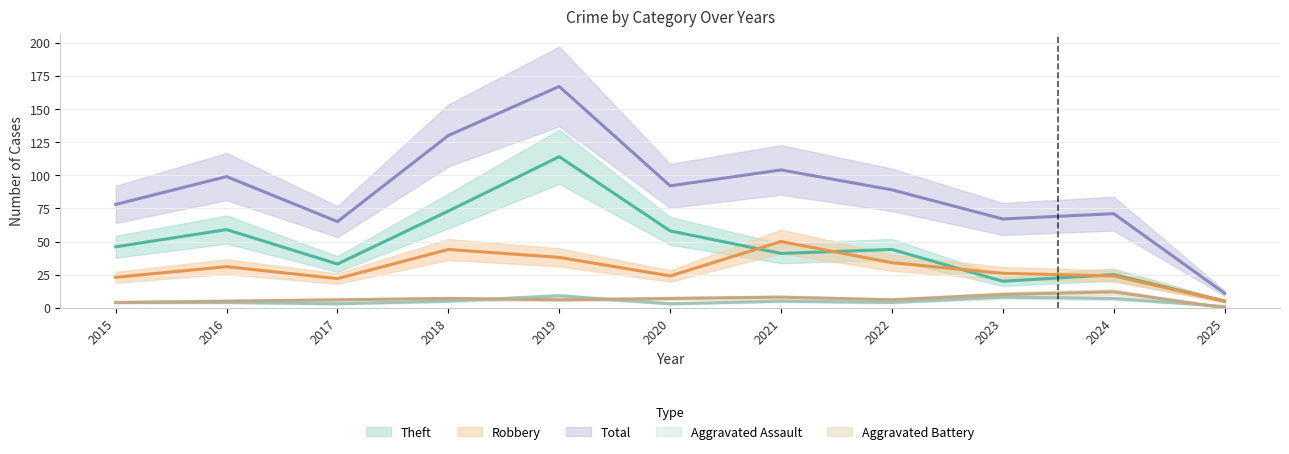

Where is Aggravated Battery nearest to the value 6?

2017